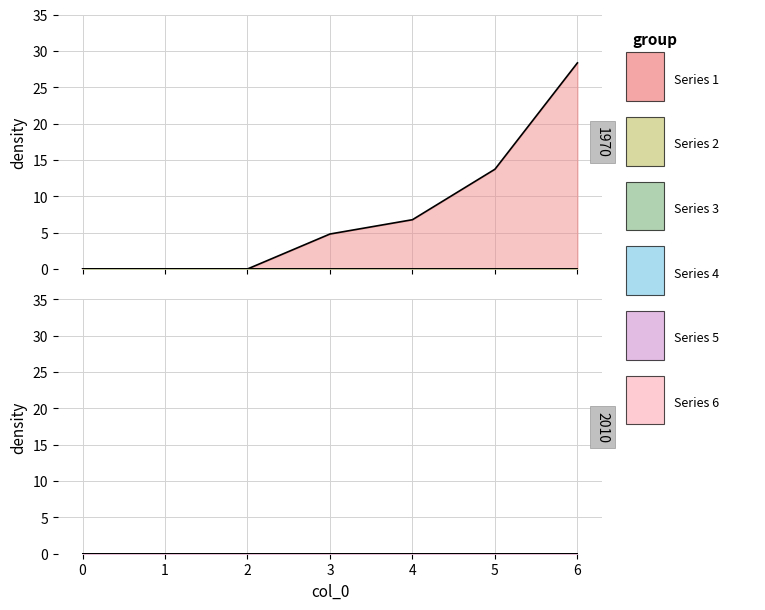

Reading right to left, transcribe all the data shown in this chart.

1: 28.4	13.7	6.8	4.8	0.0	0.0	0.0
2: 0.0	0.0	0.0	0.0	0.0	0.0	0.0
3: 0.0	0.0	0.0	0.0	0.0	0.0	0.0
4: 0.0	0.0	0.0	0.0	0.0	0.0	0.0
5: 0.0	0.0	0.0	0.0	0.0	0.0	0.0
6: 0.0	0.0	0.0	0.0	0.0	0.0	0.0